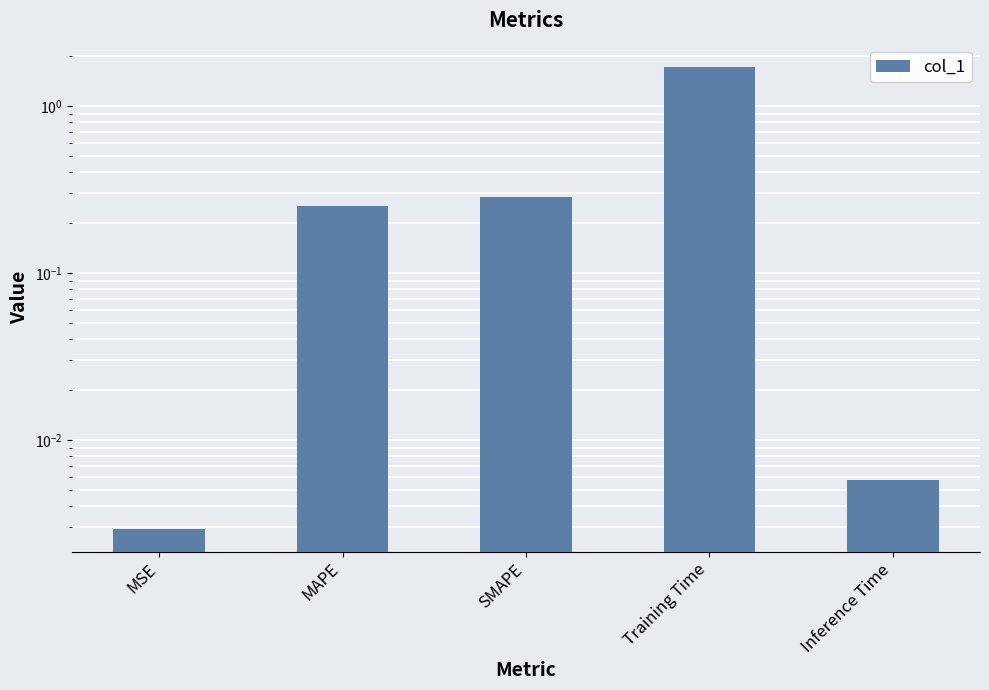

What is the label of the 2nd bar from the left?

MAPE